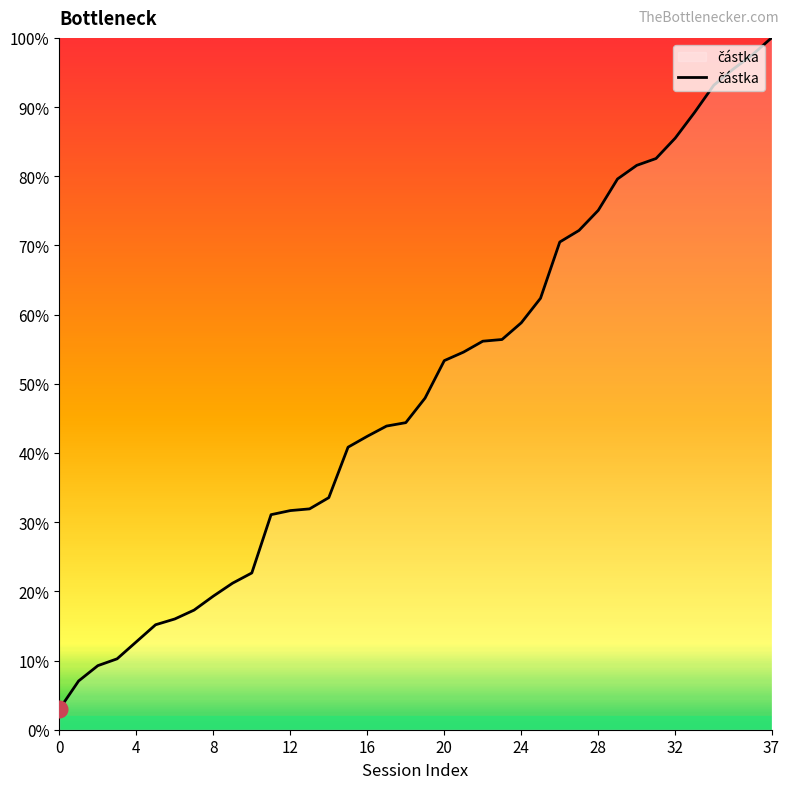

What is the minimum value shown in the chart?

3.0